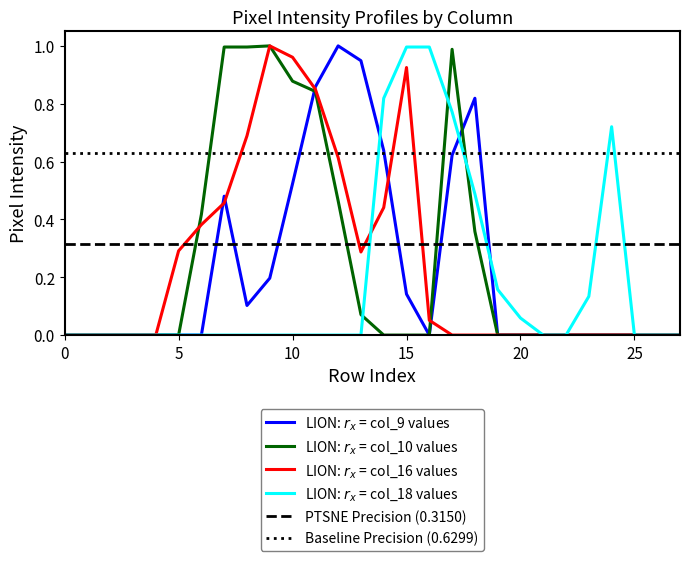

How many intersections are there between col_18 and col_9?

3